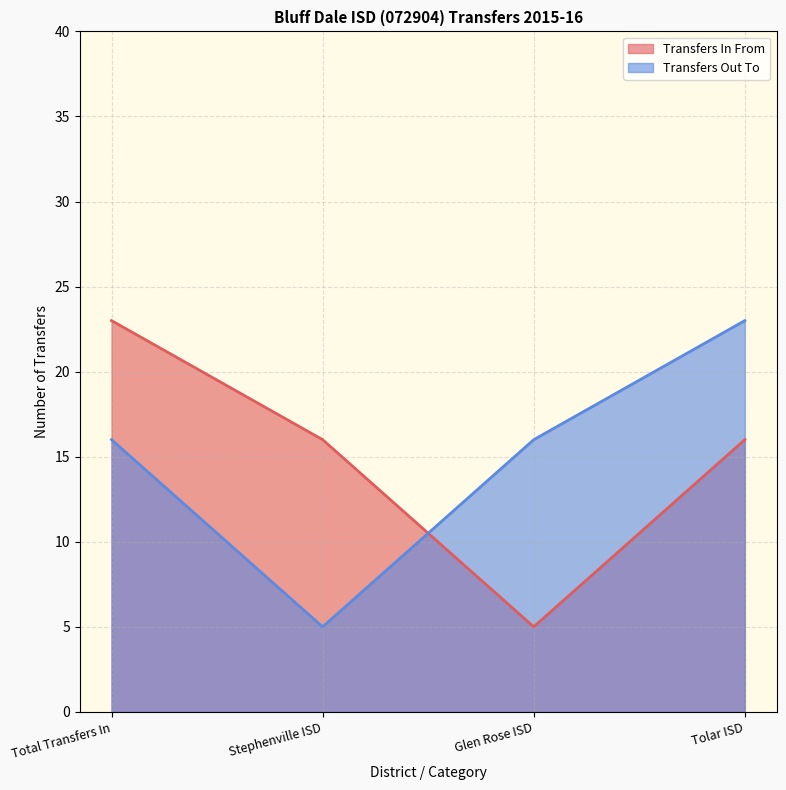

Between Stephenville ISD and Tolar ISD, which is larger?

Stephenville ISD